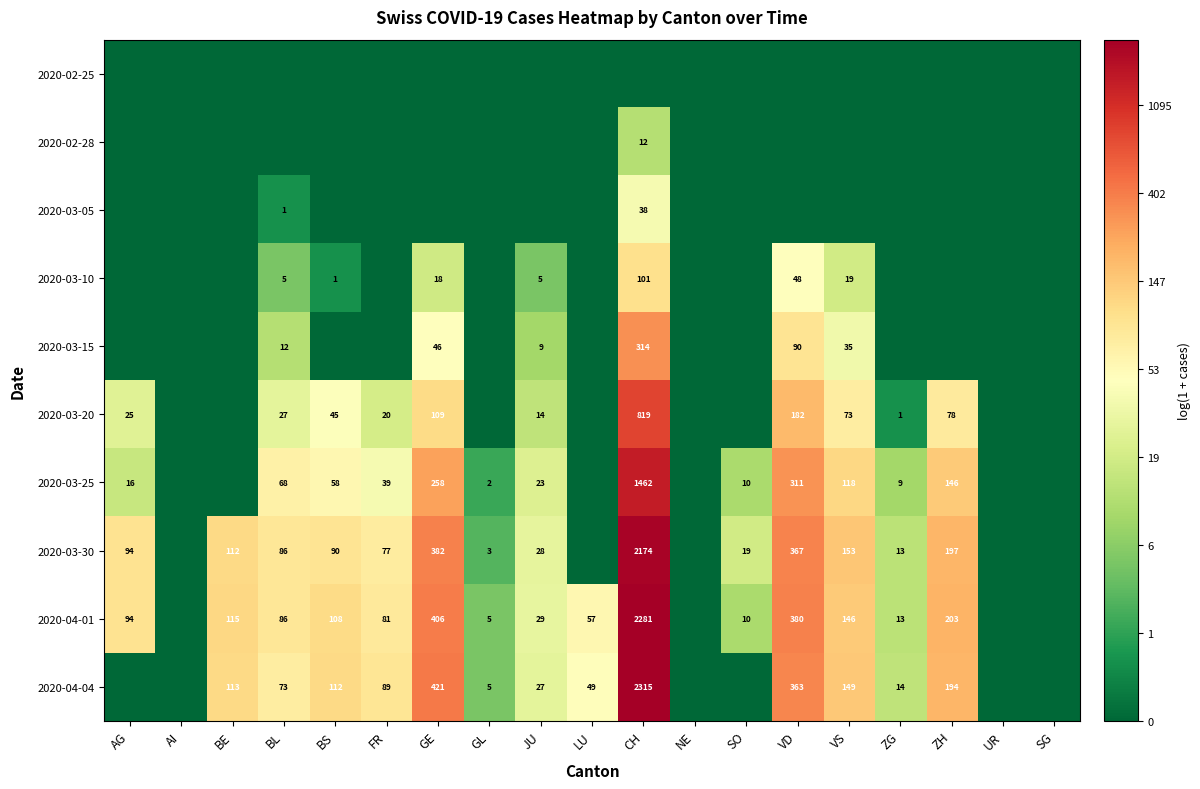

What is the maximum value shown in the chart?

7.7